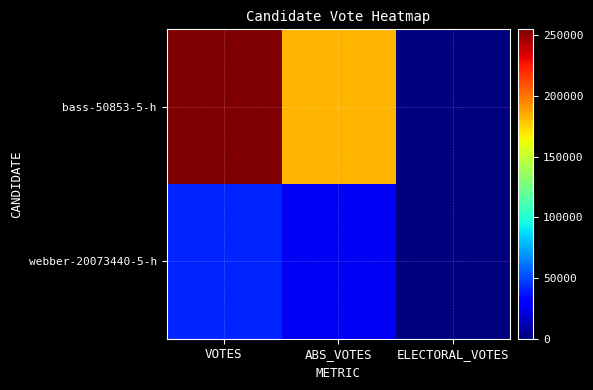

What is the difference between the highest and lowest values at ABS_VOTES?

156772